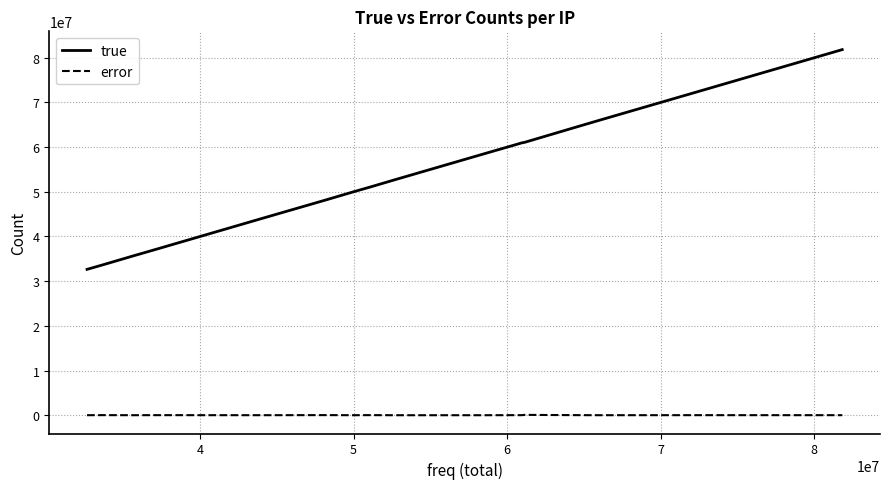

What is the sum of all true values?

1035347290